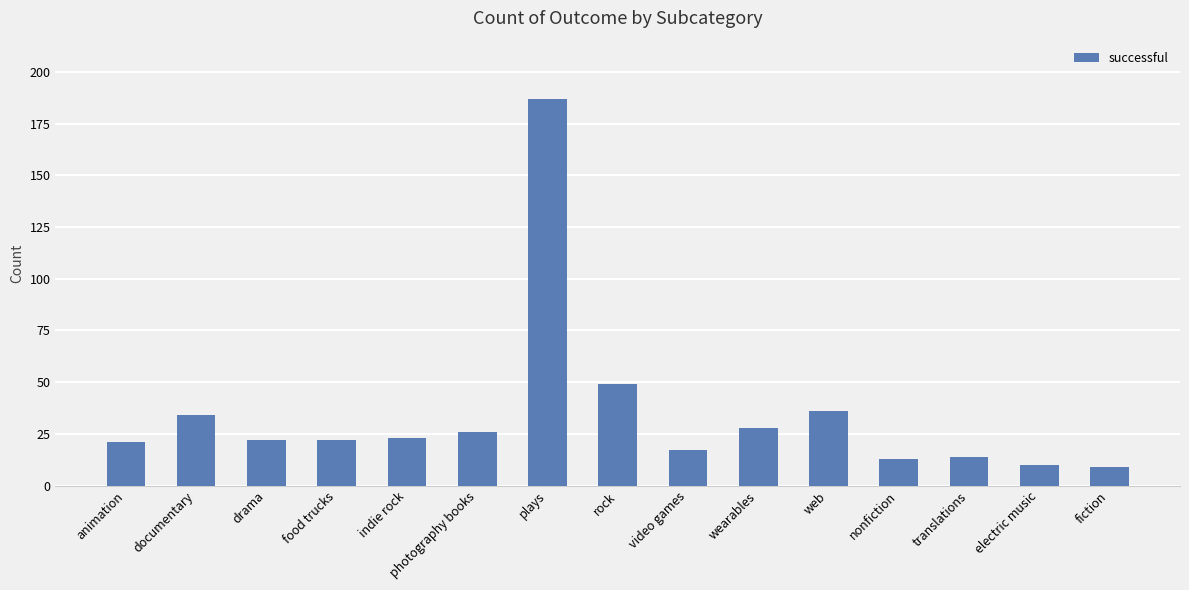

True or false: the data shows 14 at translations.

True